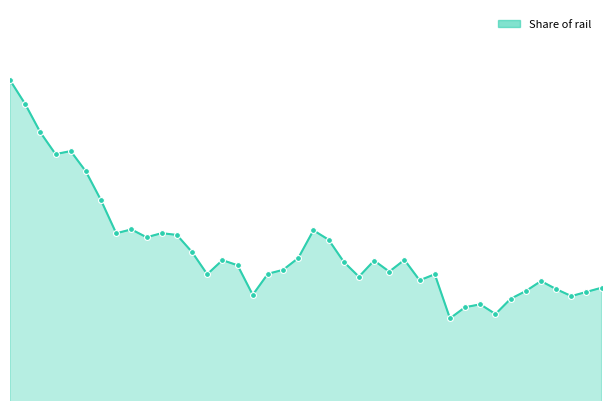

Is this an area chart (filled region under the line)?

Yes